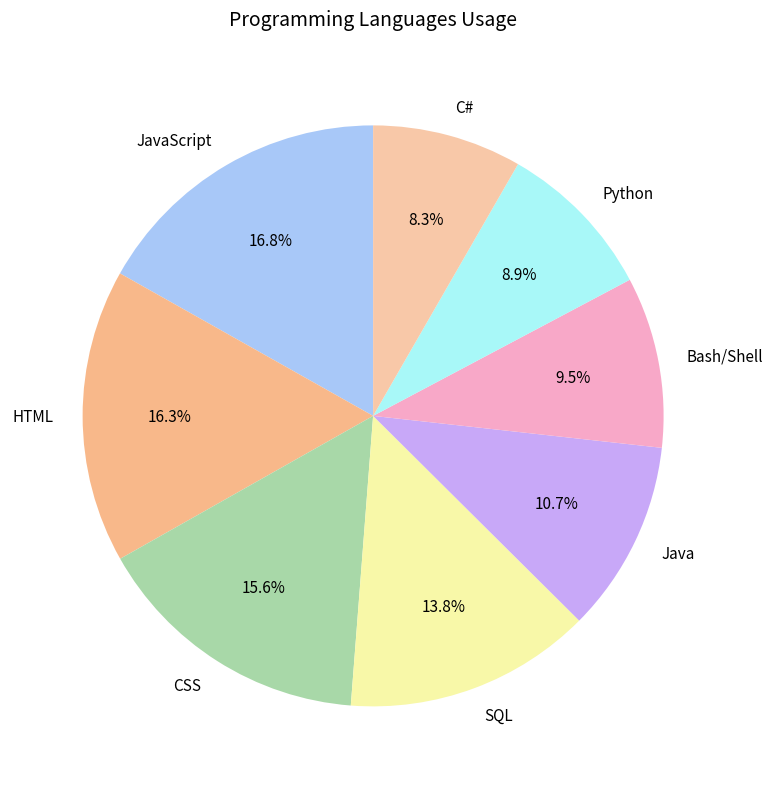

To the nearest percent, what is the average slice percentage?

12%